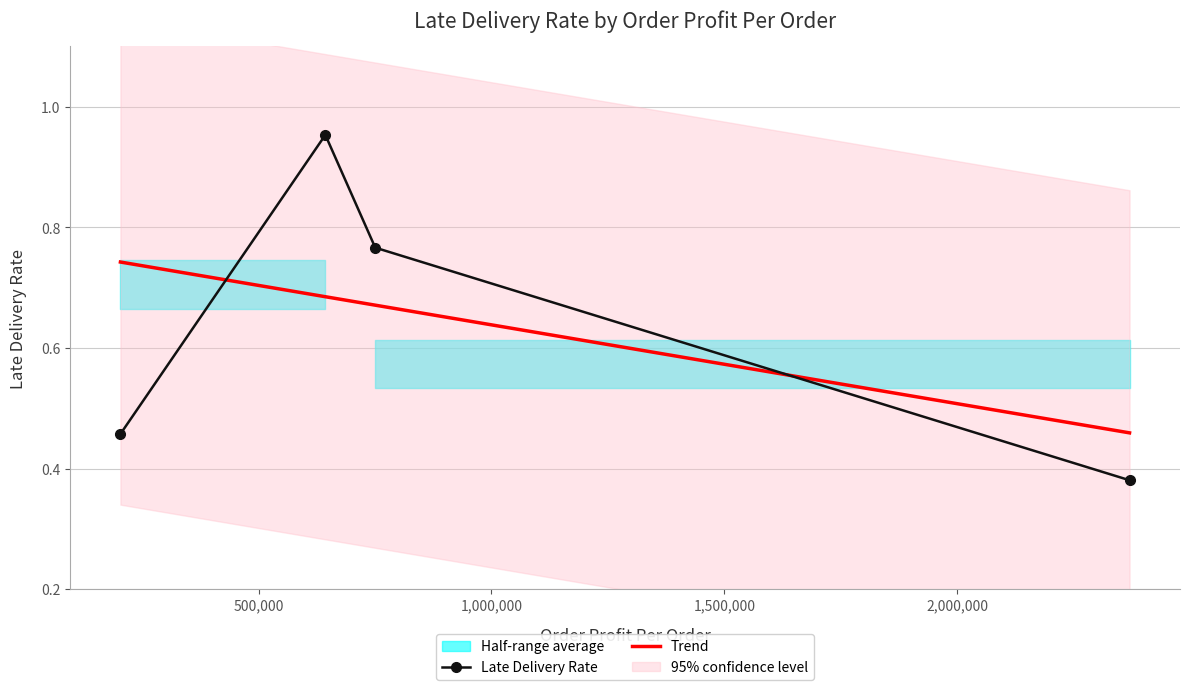

True or false: Late Delivery Rate has more than 0 interior local peaks.

True